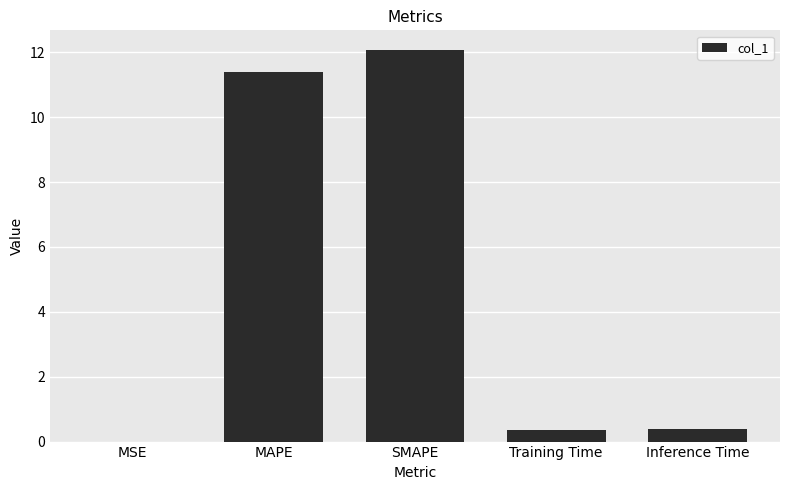

What is the approximate value at Training Time?

0.4